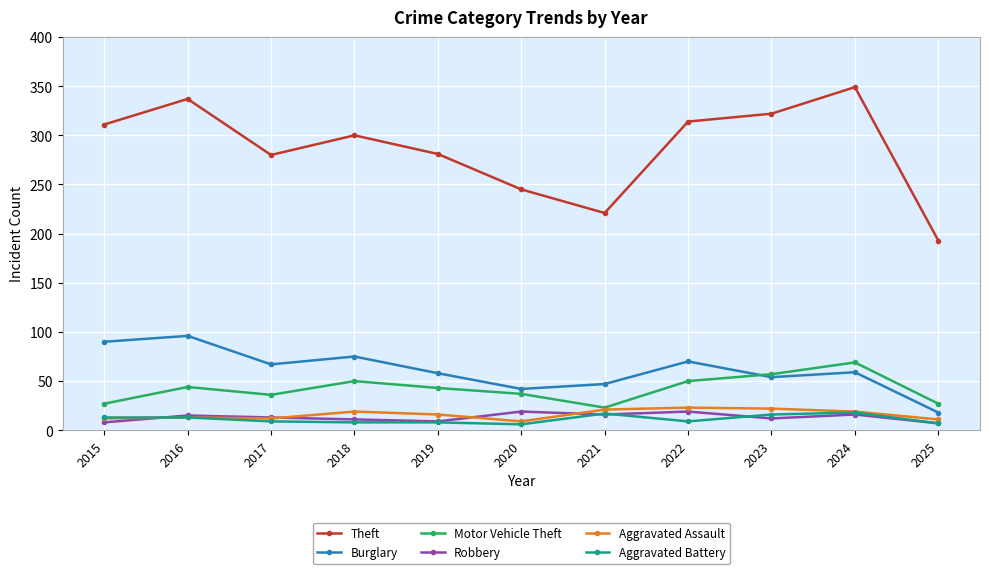

At which category does Theft reach its first local valley?

2017